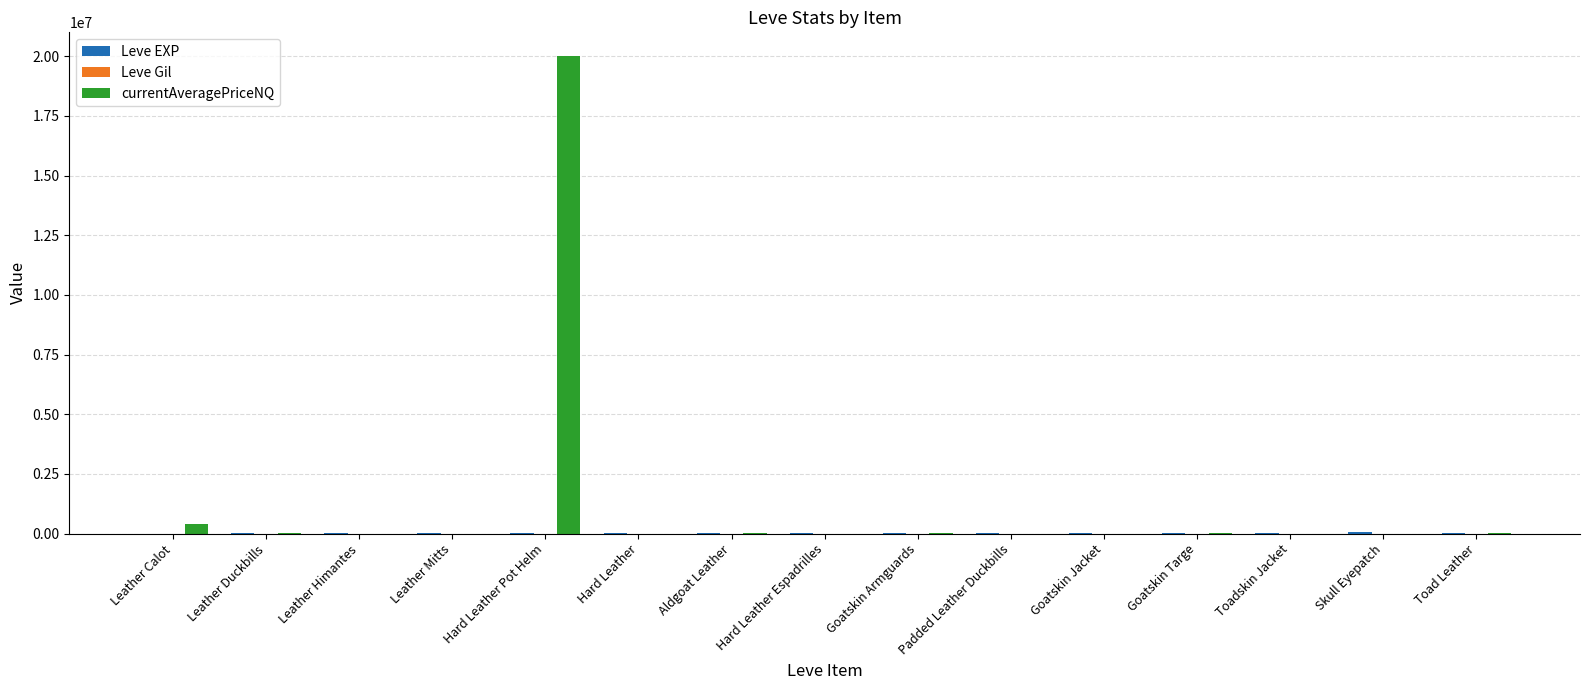

What is the greatest value displayed?

20000000.0